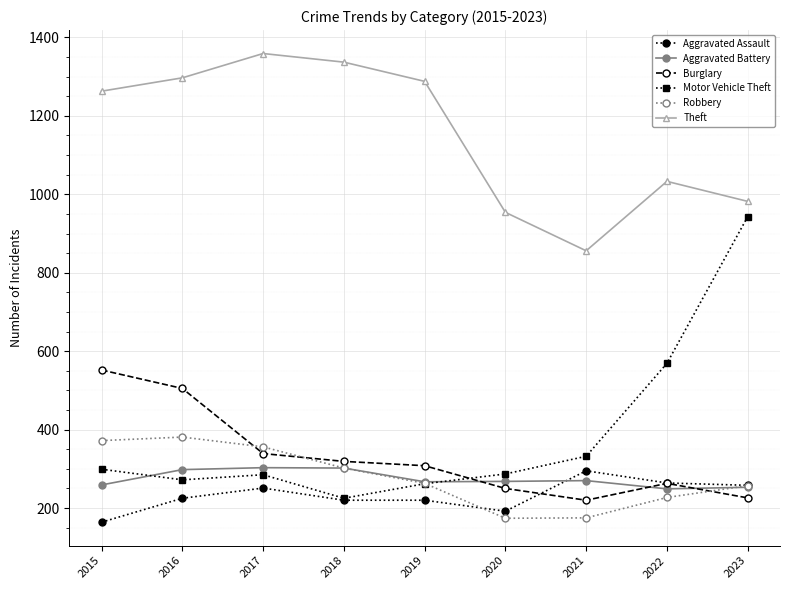

What is the sum of all Aggravated Assault values?

2089